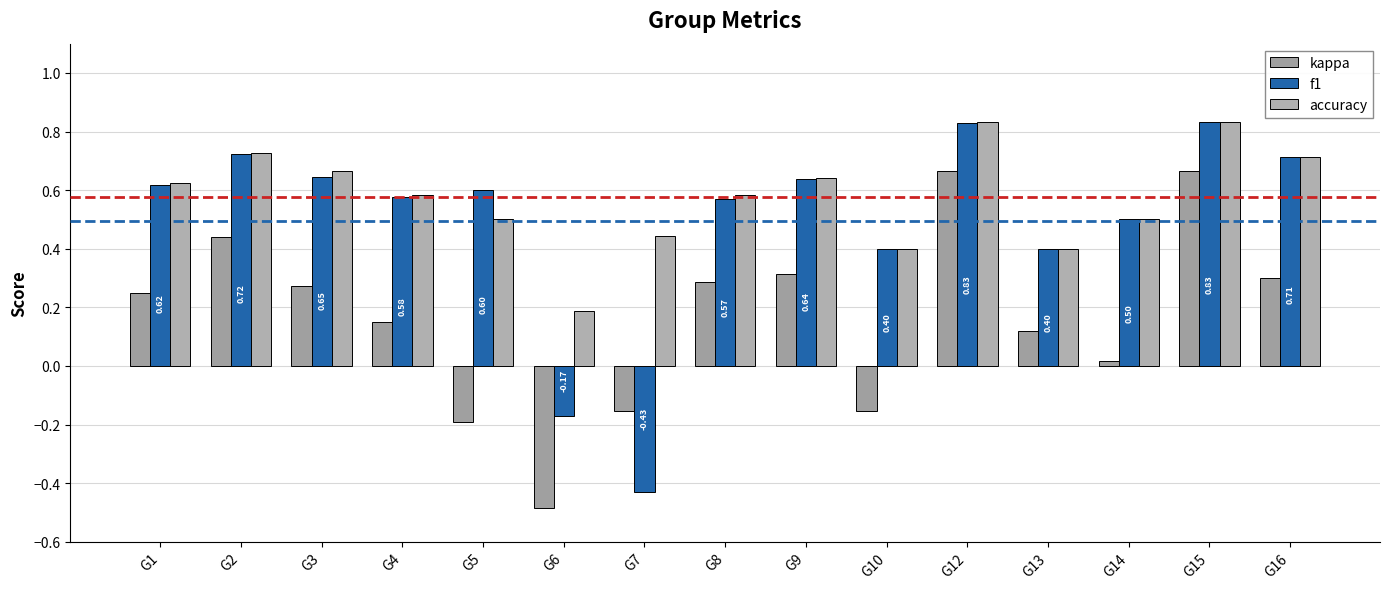

The value of accuracy at G10 is 0.2. True or false?

False